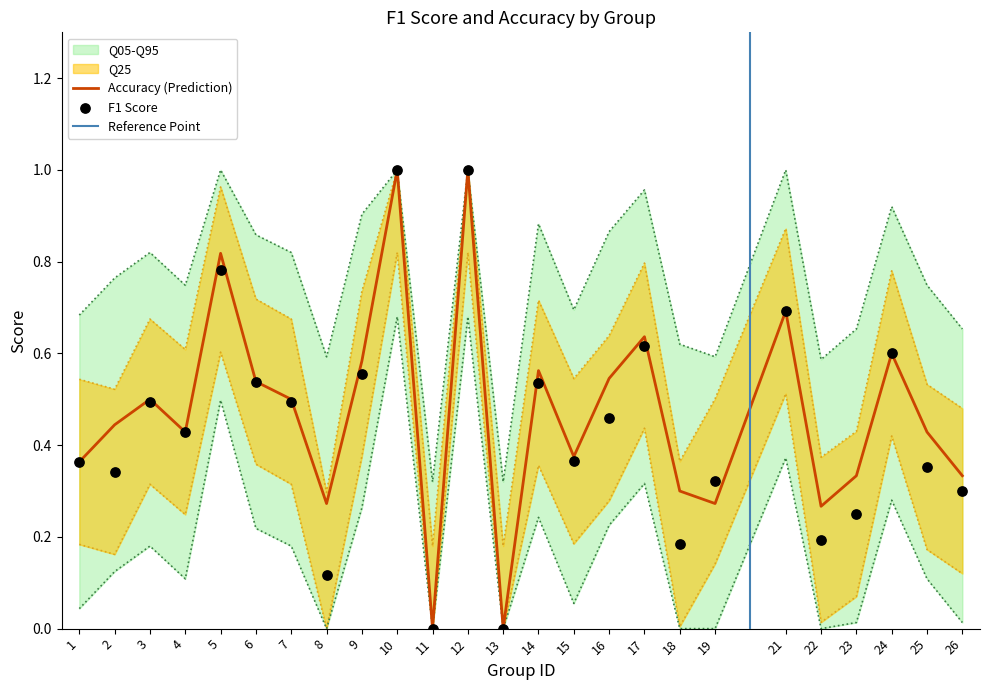

At how many categories does at least one series exceed 0?

23